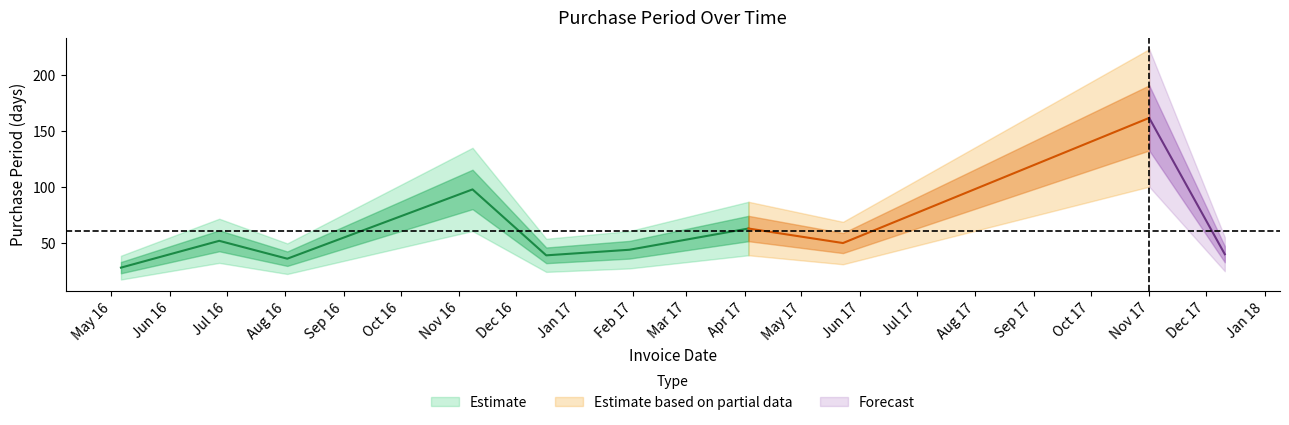

How many points are lower than both their immediate neighbors (excluding endpoints)?

3